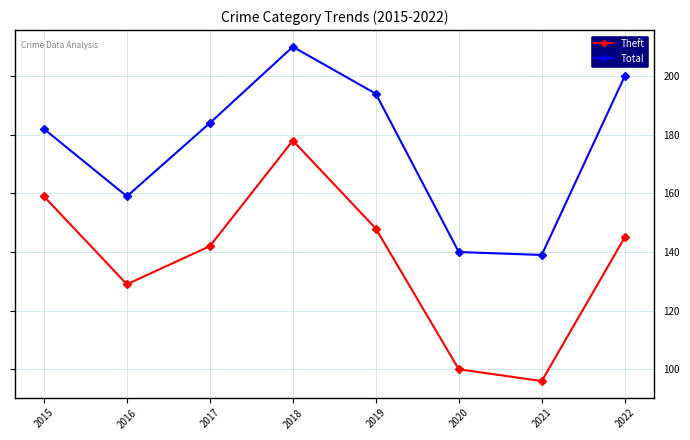

What are all the series names shown in the legend?

Theft, Total